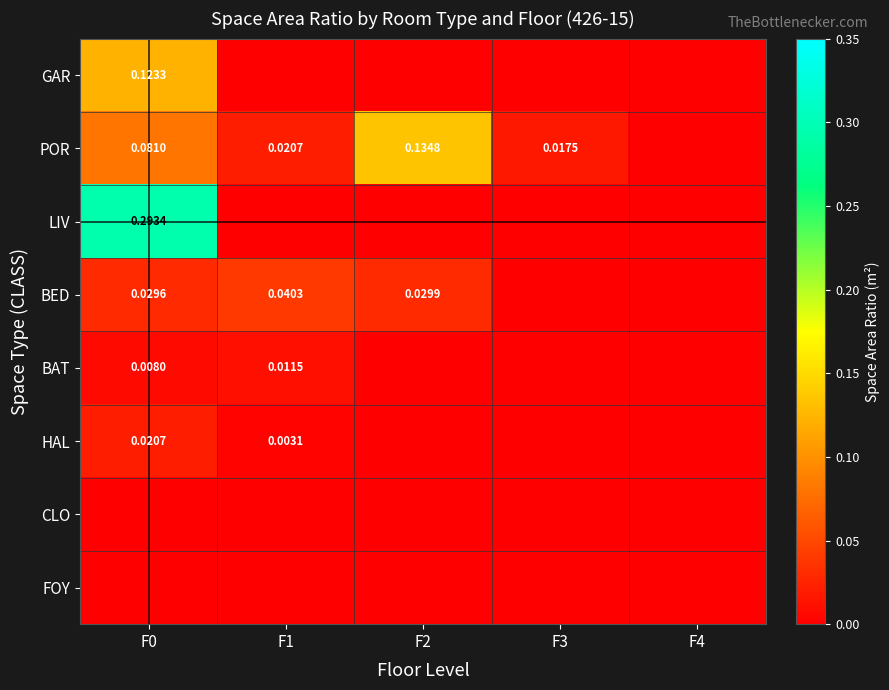

Rank the series at F4 from lowest to highest value.

GAR, POR, LIV, BED, BAT, HAL, CLO, FOY